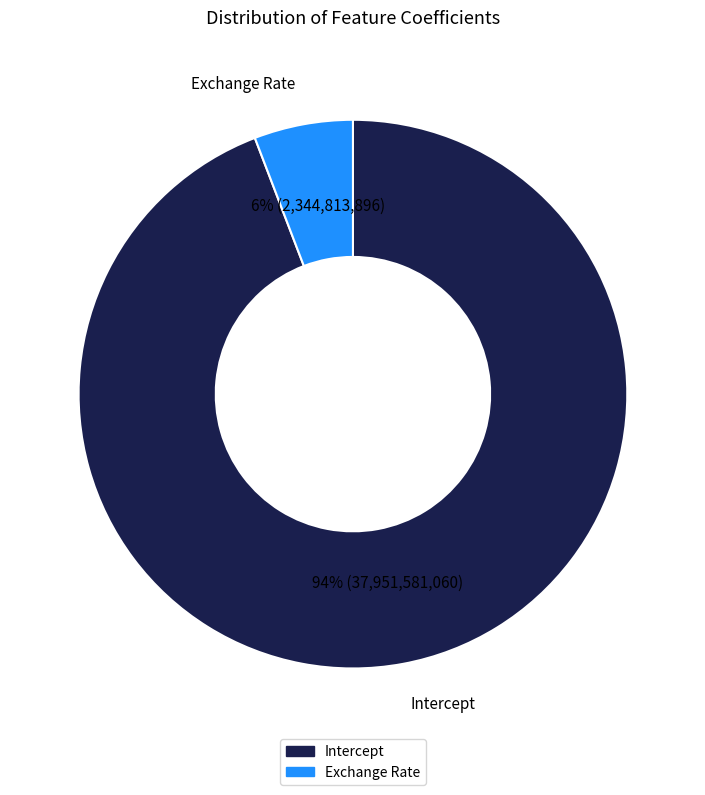

Is it true that Intercept is 94% of the pie?

True